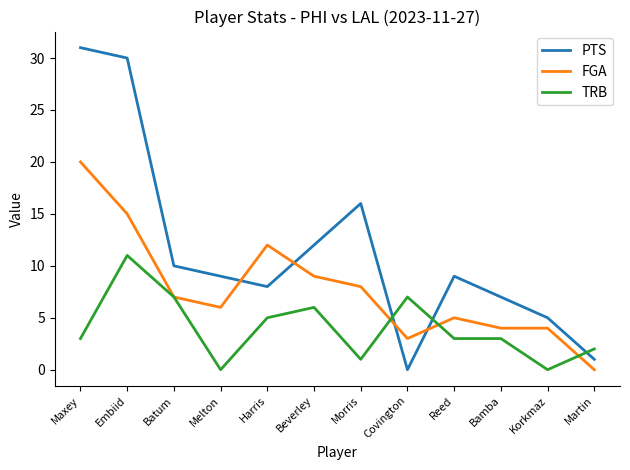

Reading left to right, list all the values displayed in this chart.

PTS: Maxey=31	Embiid=30	Batum=10	Melton=9	Harris=8	Beverley=12	Morris=16	Covington=0	Reed=9	Bamba=7	Korkmaz=5	Martin=1
FGA: Maxey=20	Embiid=15	Batum=7	Melton=6	Harris=12	Beverley=9	Morris=8	Covington=3	Reed=5	Bamba=4	Korkmaz=4	Martin=0
TRB: Maxey=3	Embiid=11	Batum=7	Melton=0	Harris=5	Beverley=6	Morris=1	Covington=7	Reed=3	Bamba=3	Korkmaz=0	Martin=2